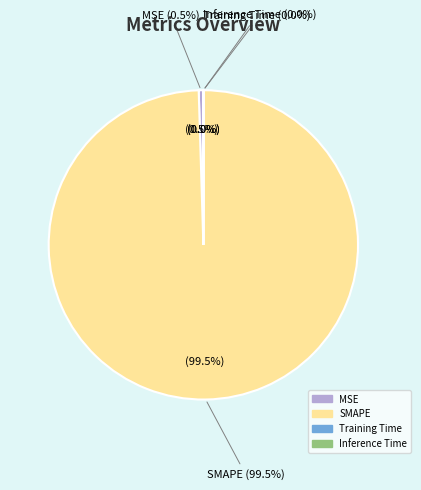

Count the number of slices in the pie.

4